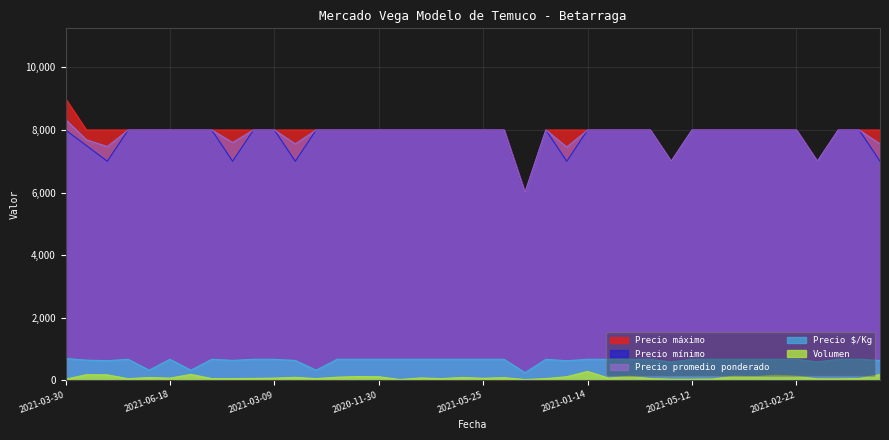

Which series has the largest total across all categories?

Precio máximo